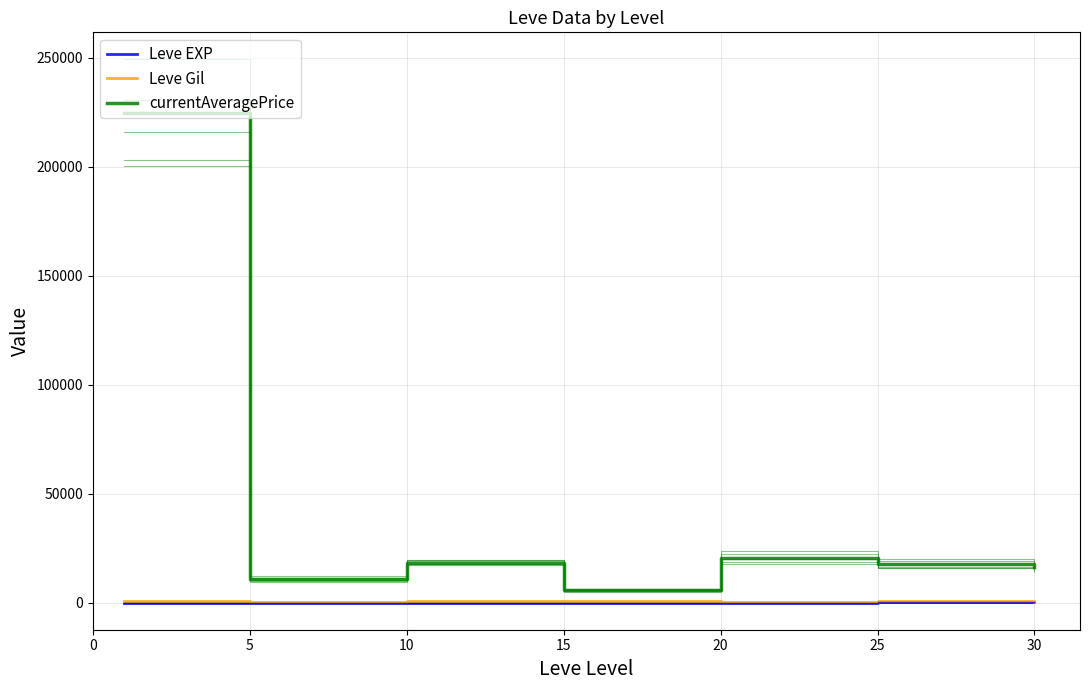

What is the difference between the highest and lowest values at 0?

230709.3